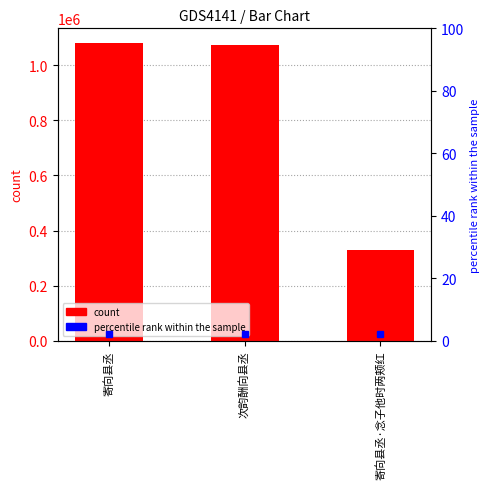

What is the maximum value shown in the chart?

1080234